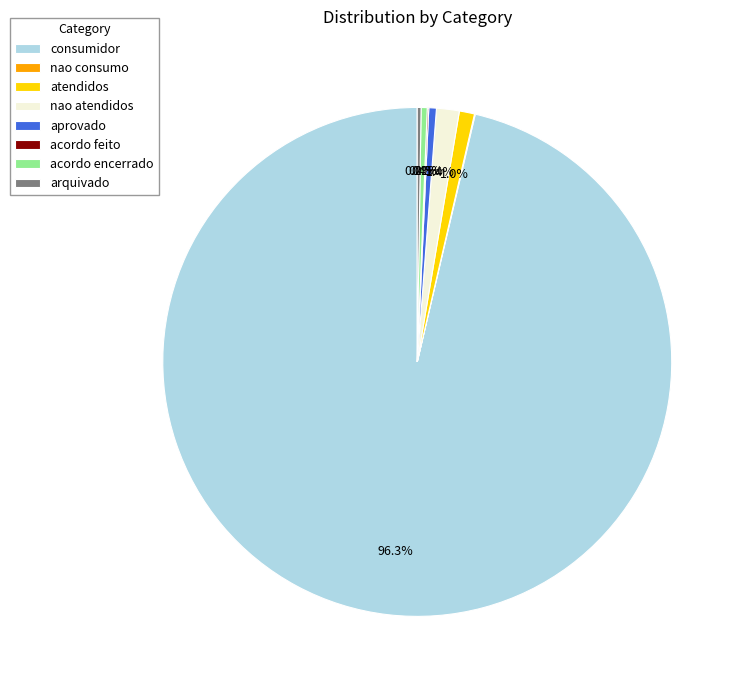

Which has a higher value, nao atendidos or acordo encerrado?

nao atendidos